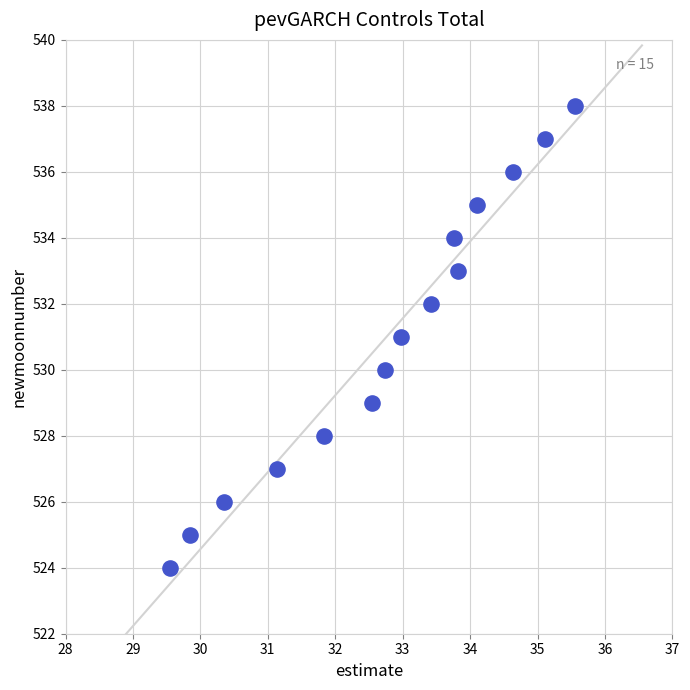

What is the range of Y values (max minus min)?

14